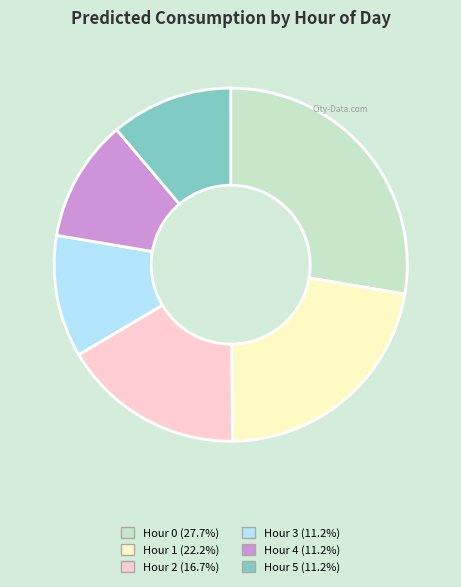

Is there a majority slice in this chart?

No